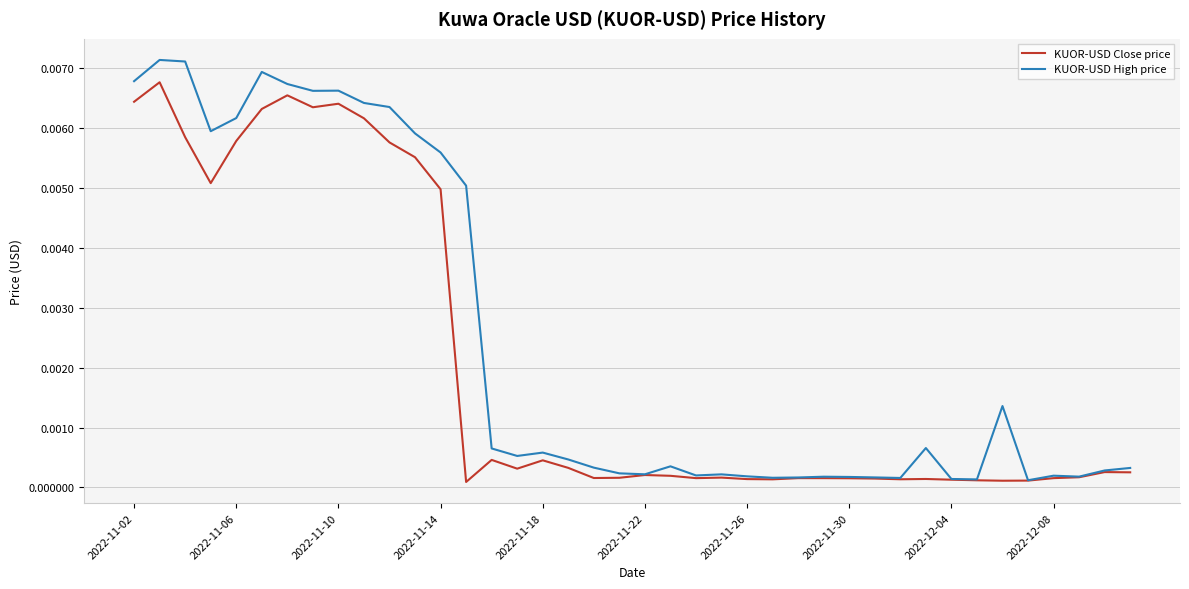

Which series has the largest total across all categories?

KUOR-USD High price